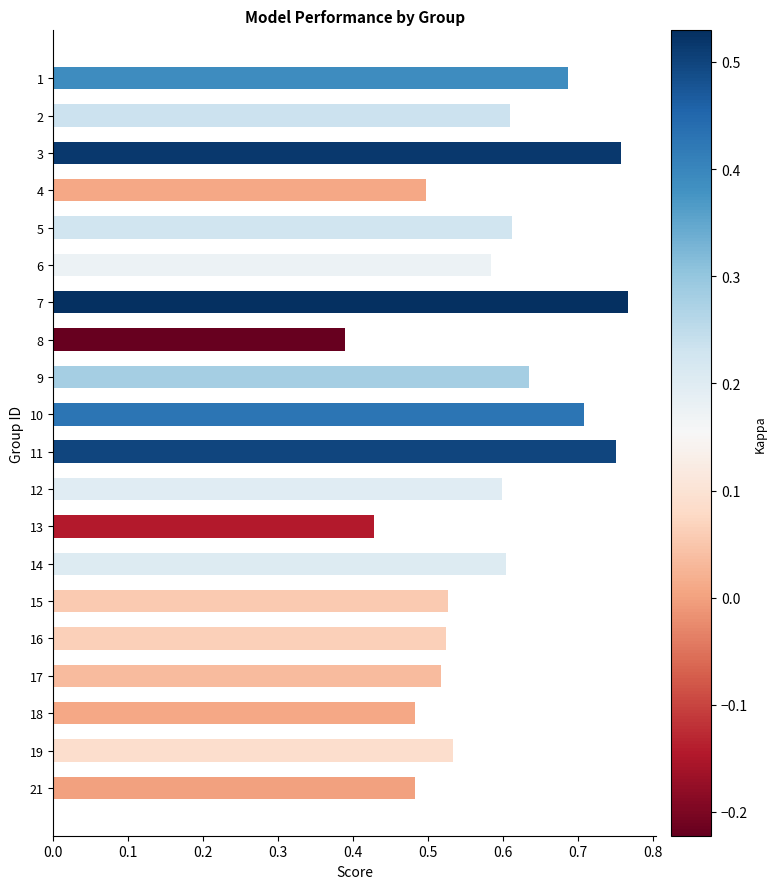

How many bars are there in total?

20